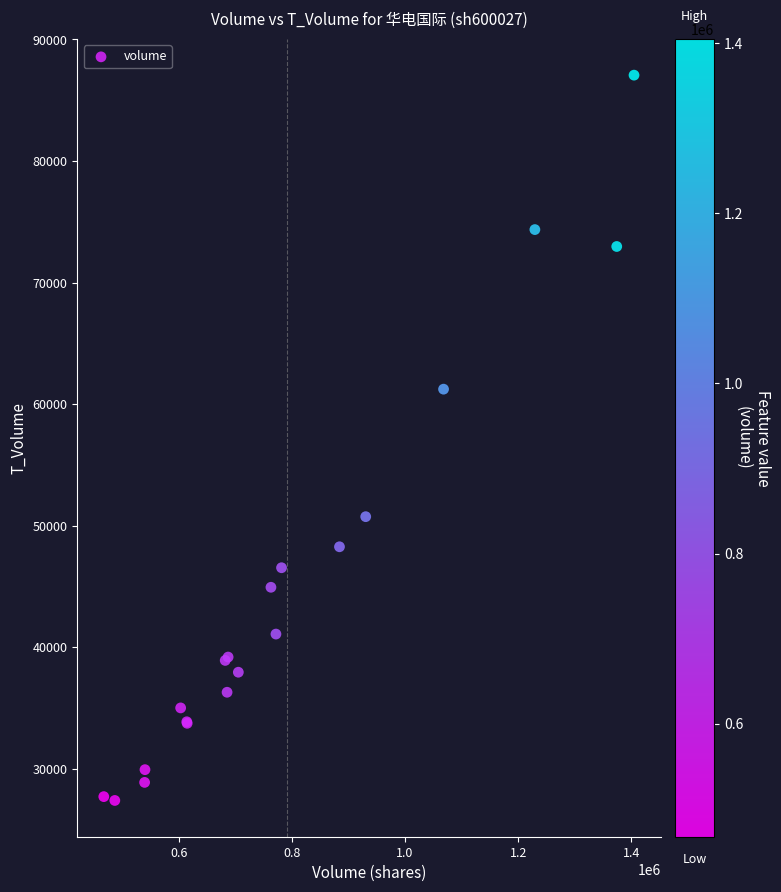

What Y value in the scatter plot is closest to 57224?

61227